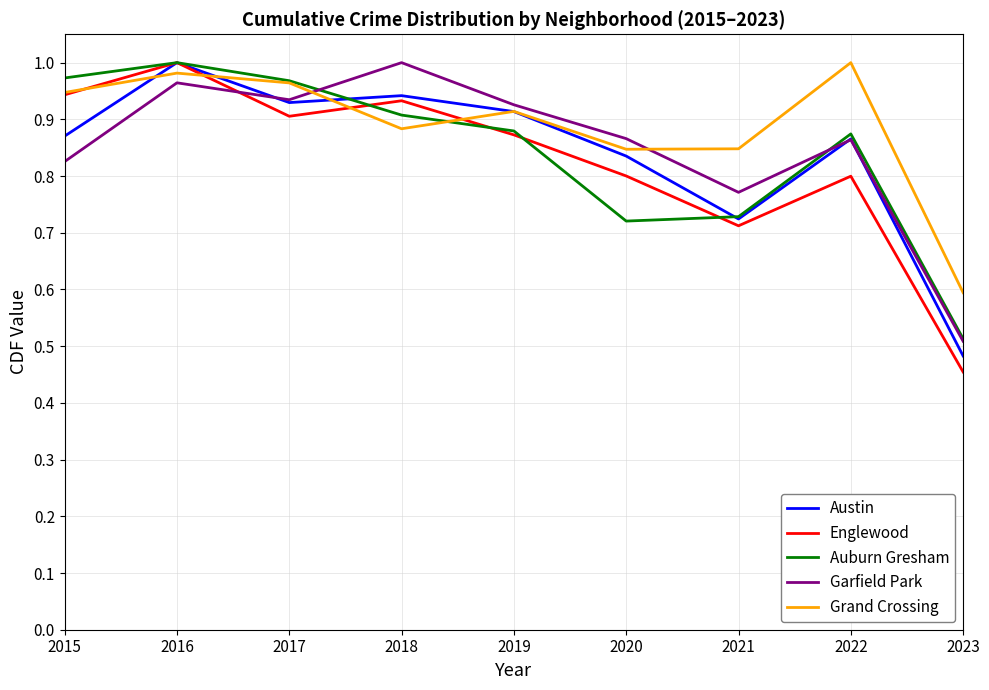

Which category has the highest value in the Austin series?

2016